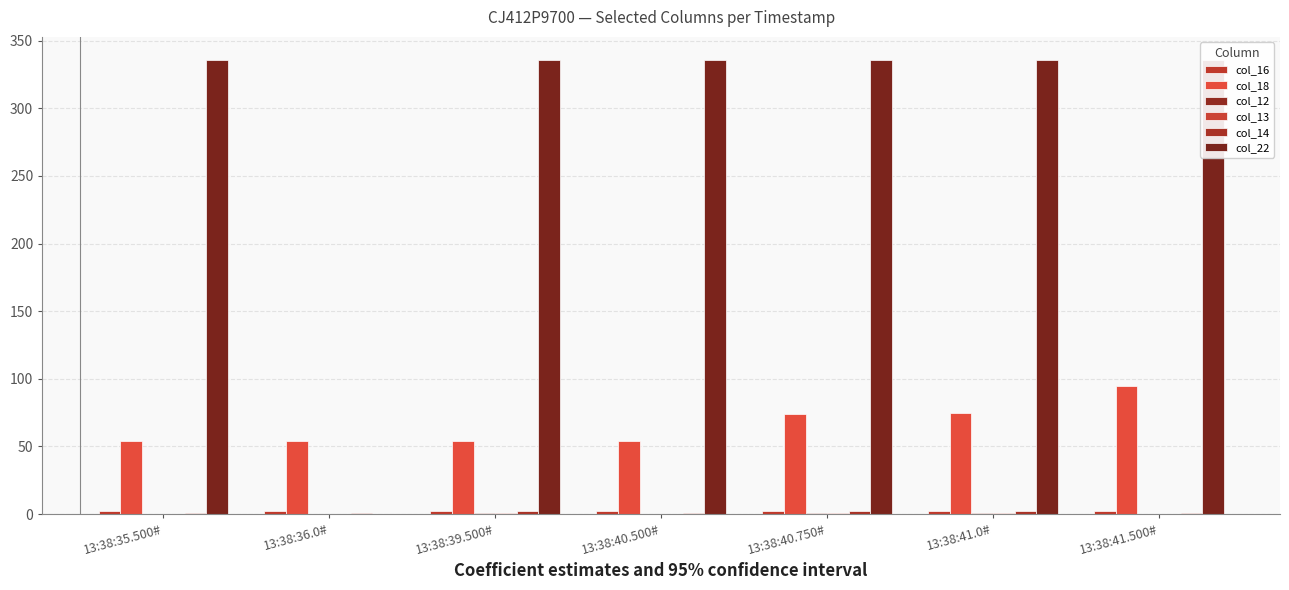

Is the value of col_14 at 13:38:41.500# greater than the value of col_22 at 13:38:40.750#?

No